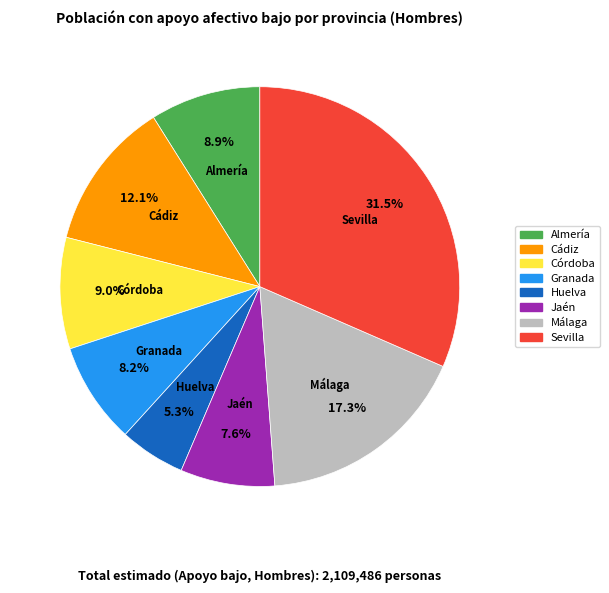

Is there any slice that represents more than half of the pie?

No